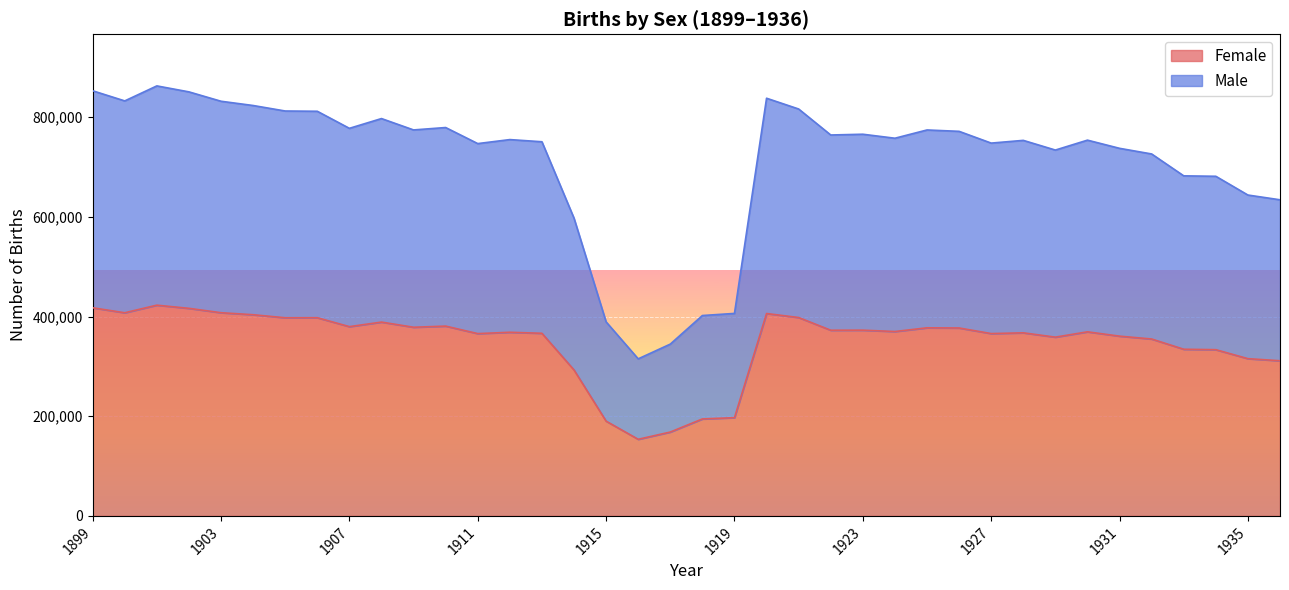

Which category has the highest value in the Female series?

1901